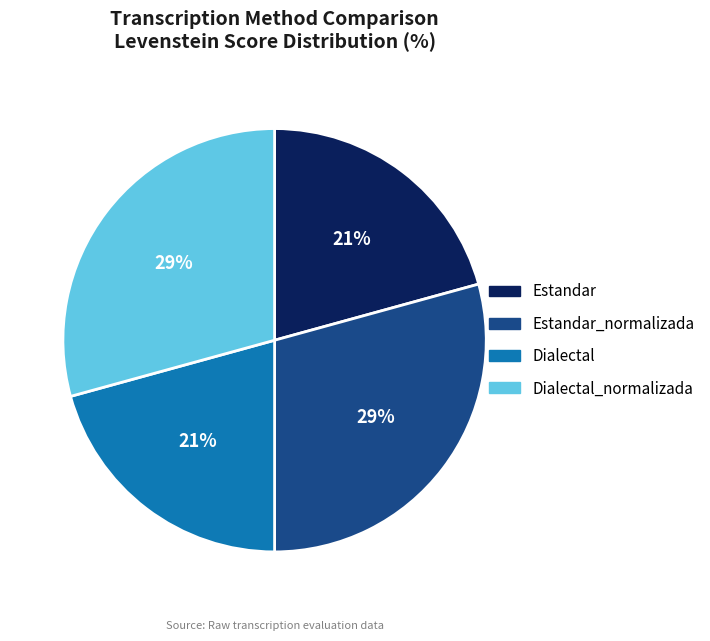

To the nearest percent, what is the average slice percentage?

25%